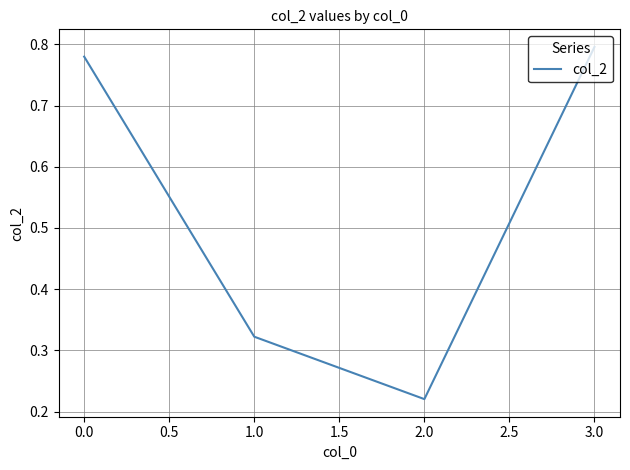

What is the average value?

0.5